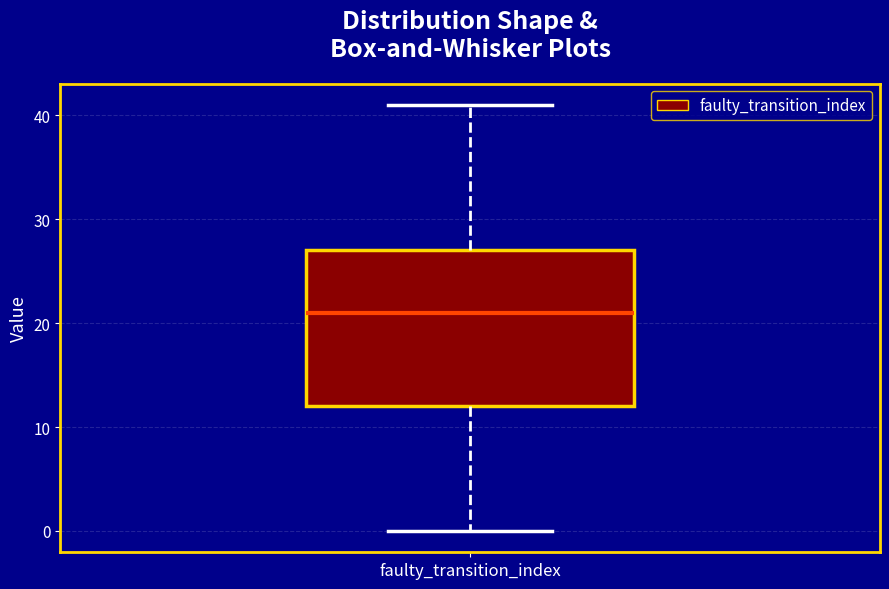

Read this box plot against the y-axis: the position of the median line, the range covered by the box, and the ends of both whiskers. The values are not printed on the chart, so give them approximately, as read against the axis.

median 21, box 12 to 27, whiskers 0 to 41